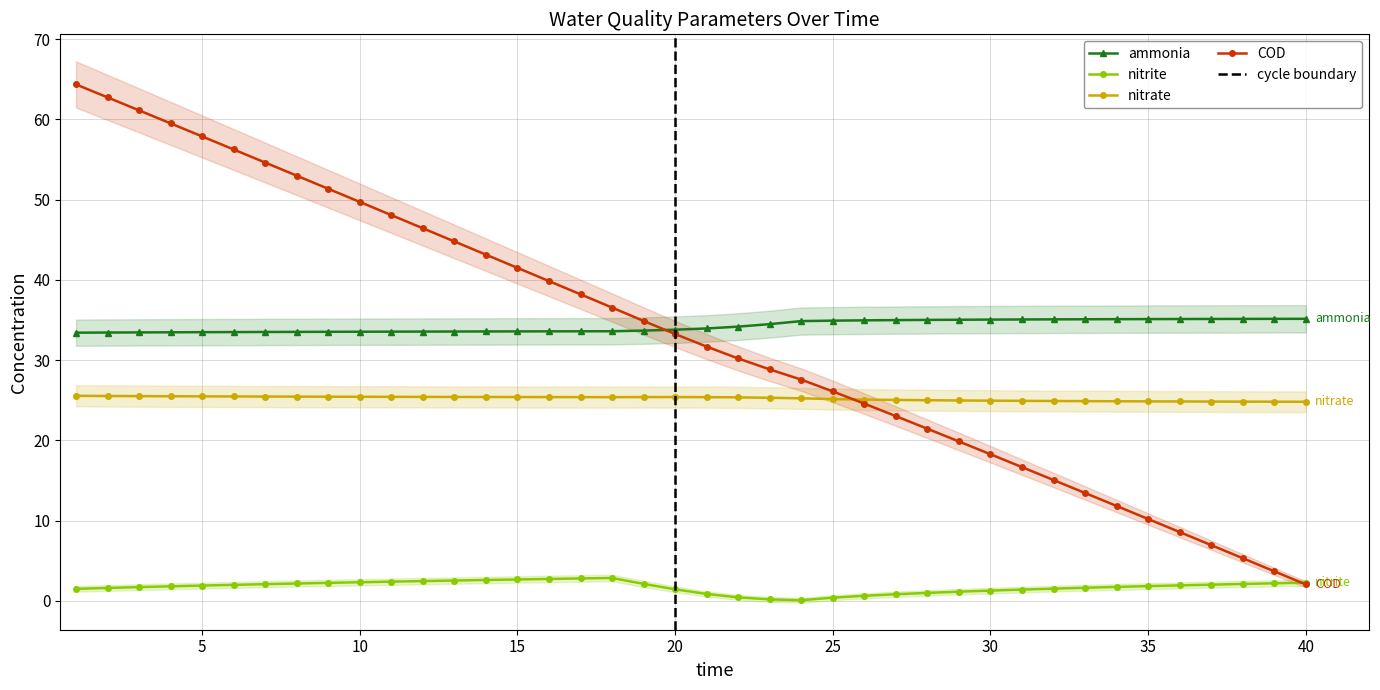

List the labels in order of COD value, largest first.

1, 2, 3, 4, 5, 6, 7, 8, 9, 10, 11, 12, 13, 14, 15, 16, 17, 18, 19, 20, 21, 22, 23, 24, 25, 26, 27, 28, 29, 30, 31, 32, 33, 34, 35, 36, 37, 38, 39, 40